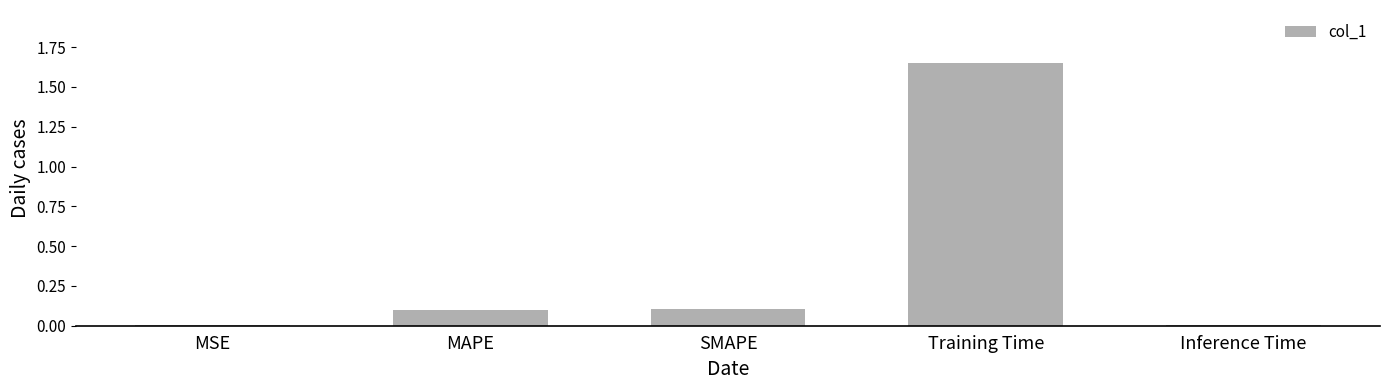

True or false: the data shows 0.1 at SMAPE.

True